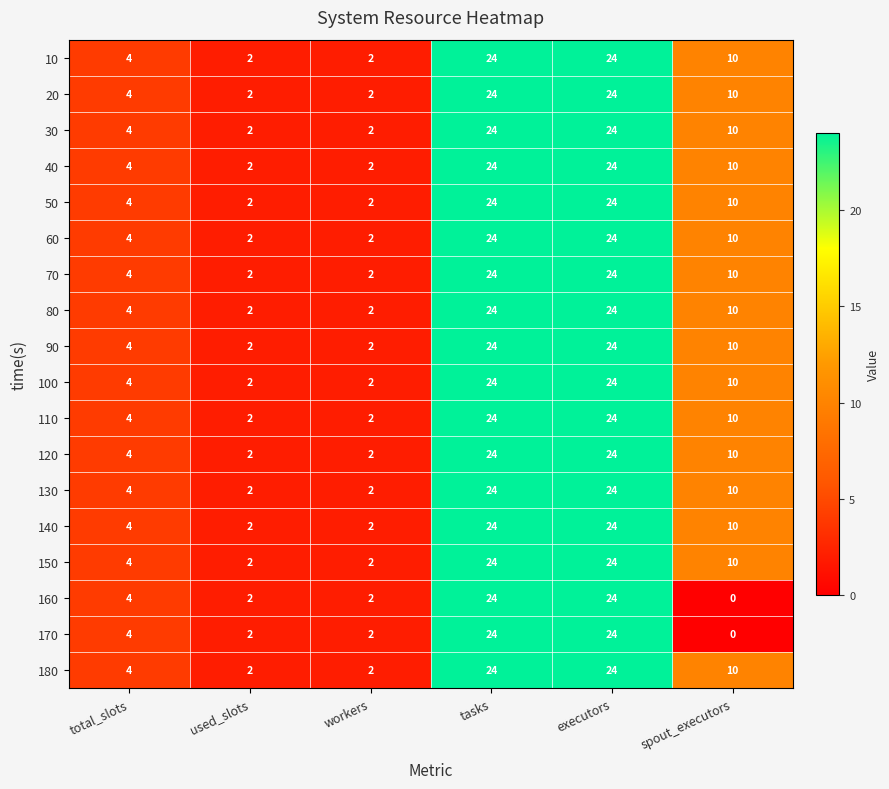

Count the number of categories in the chart.

6